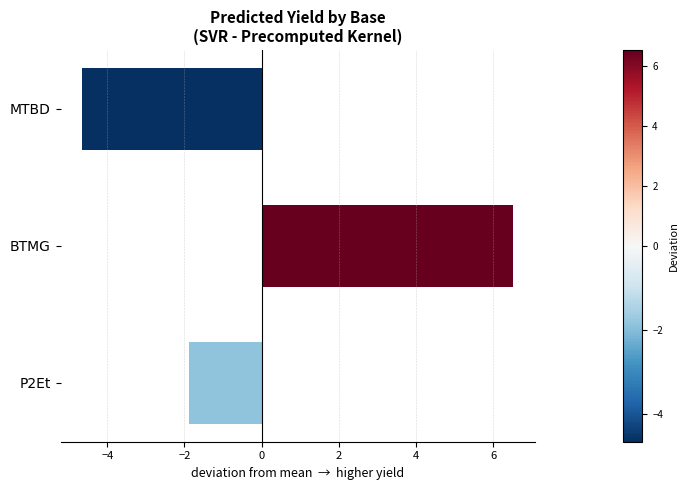

Which label corresponds to the smallest value in the chart?

MTBD